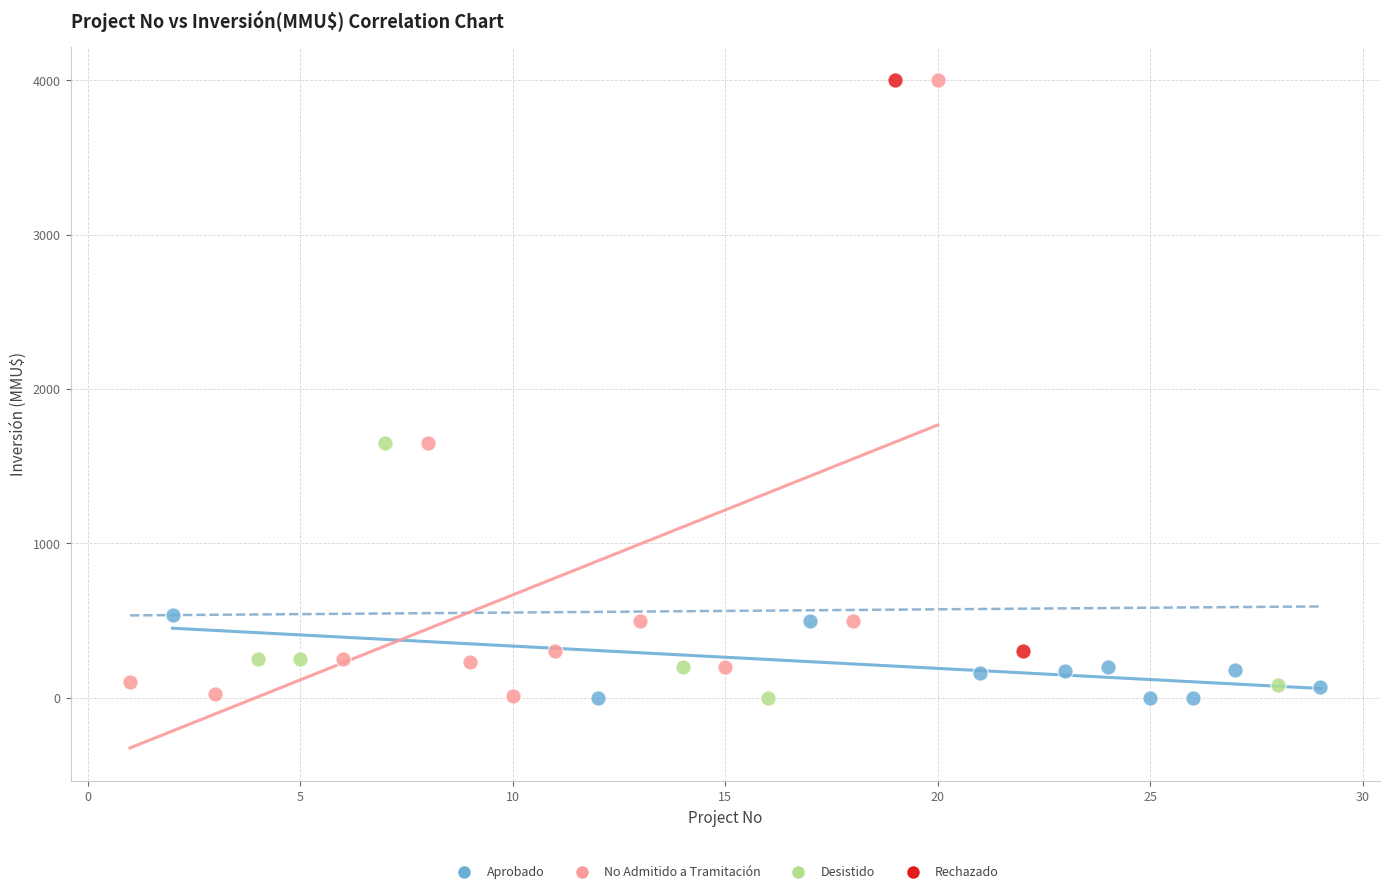

What are all the series names shown in the legend?

Aprobado, No Admitido a Tramitación, Desistido, Rechazado